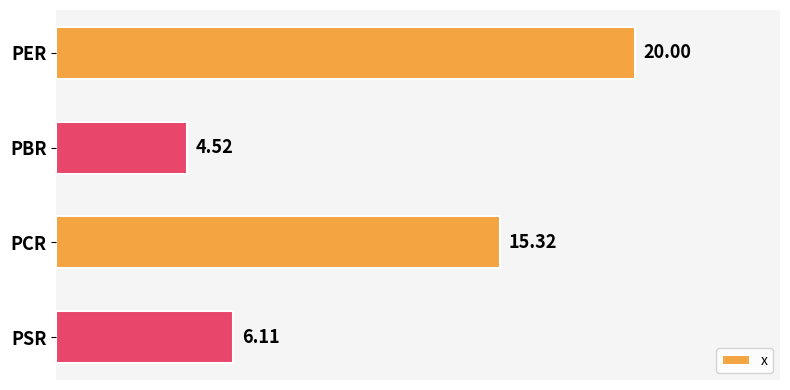

Which label corresponds to the smallest value in the chart?

PBR